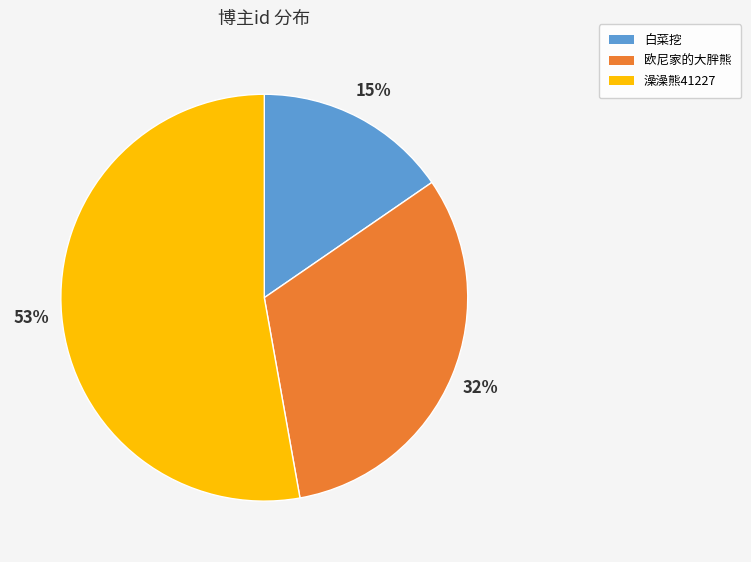

To the nearest percent, what is the combined percentage of 澡澡熊41227 and 白菜挖?

68%